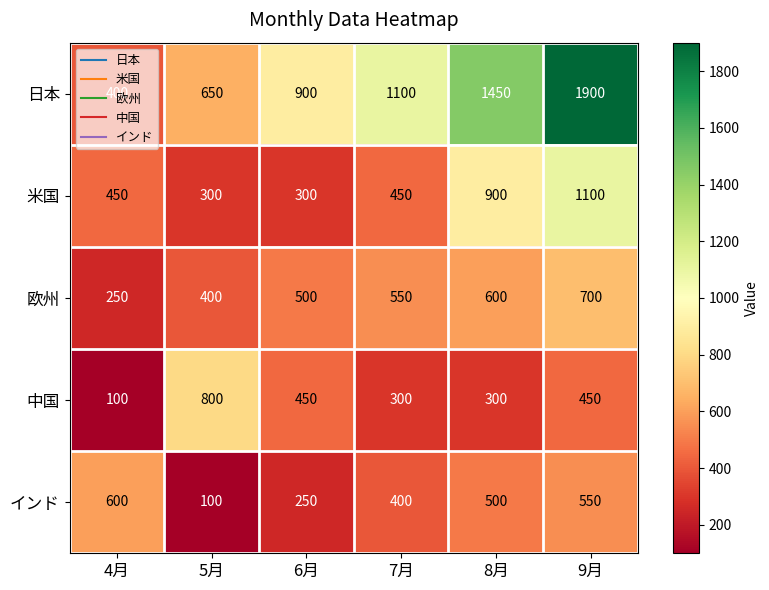

List the series in order of their peak value, highest first.

日本, 米国, 中国, 欧州, インド